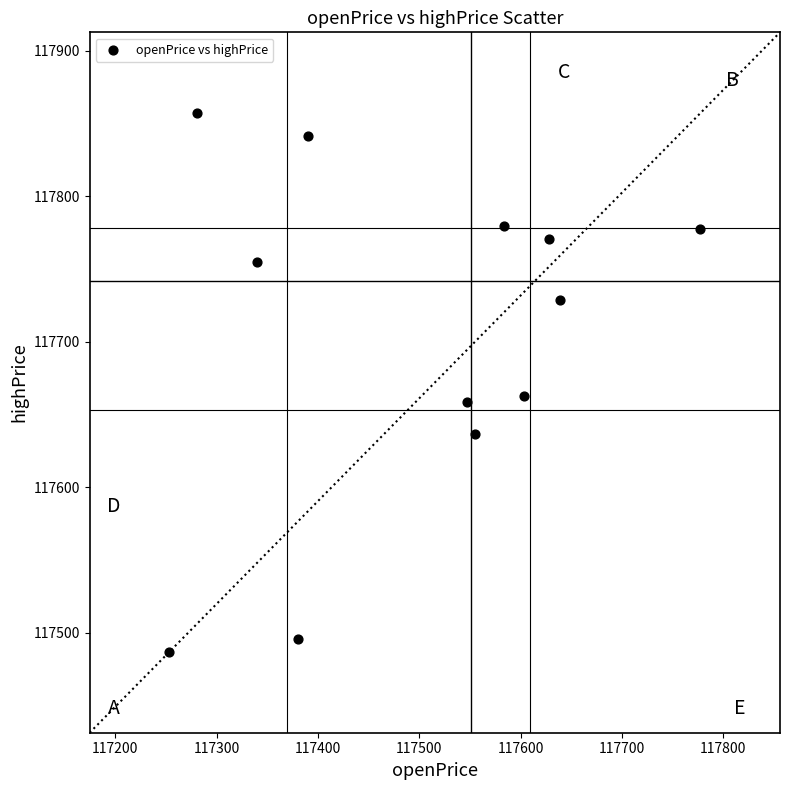

What is the average X value?

117498.2